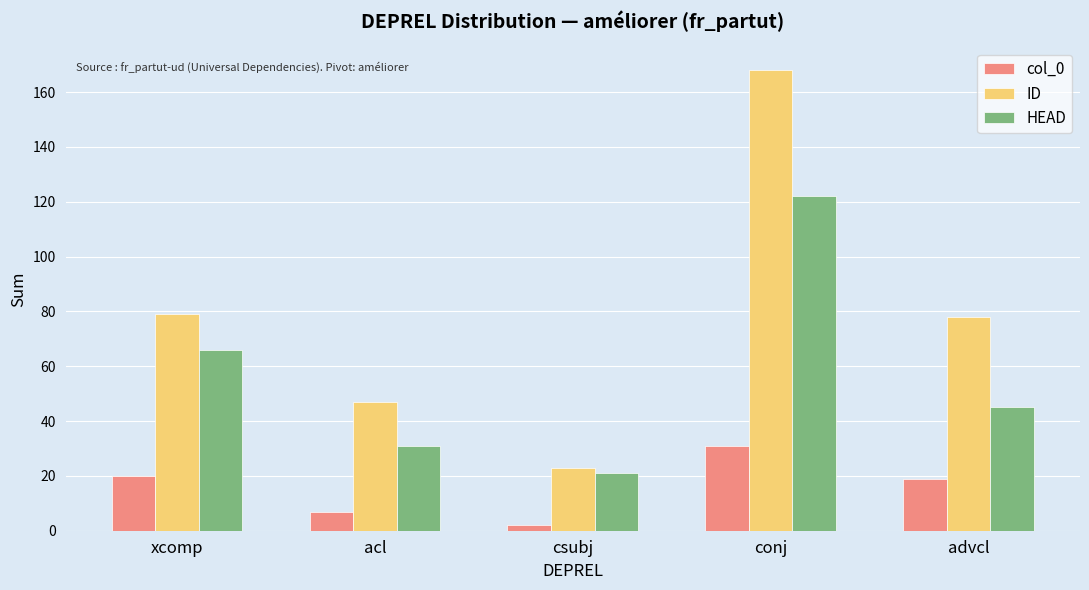

True or false: HEAD has a value of 21 at csubj.

True